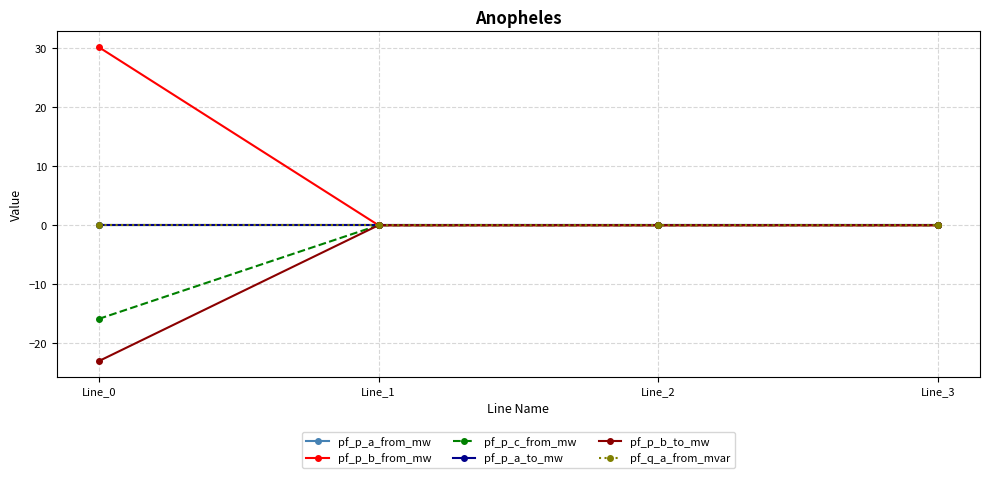

Between Line_3 and Line_0, which is larger?

Line_3